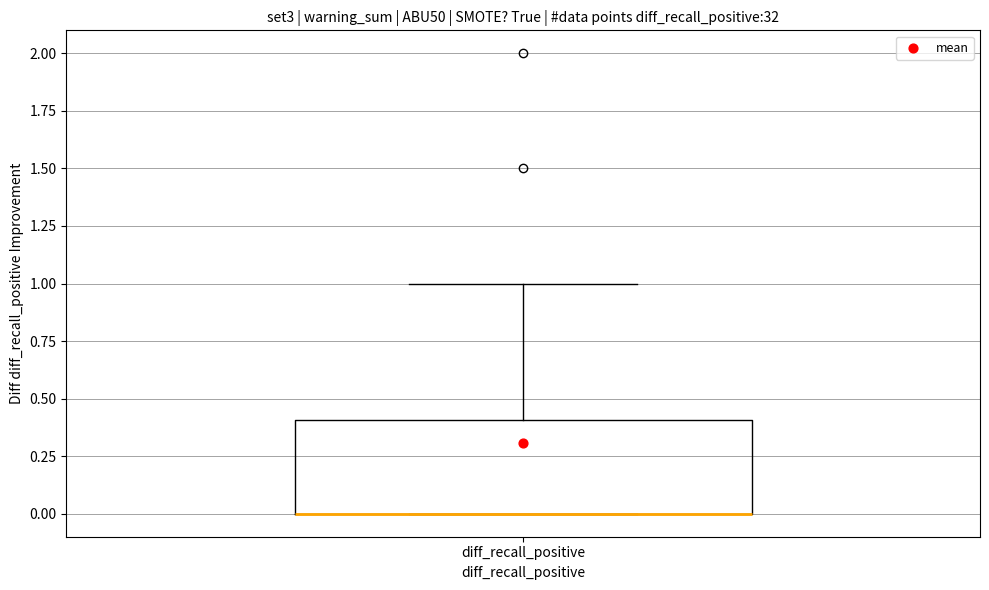

Where does the upper whisker of the box for diff_recall_positive end on the y-axis? The values are not printed on the chart, so give them approximately, as read against the axis.

1.0